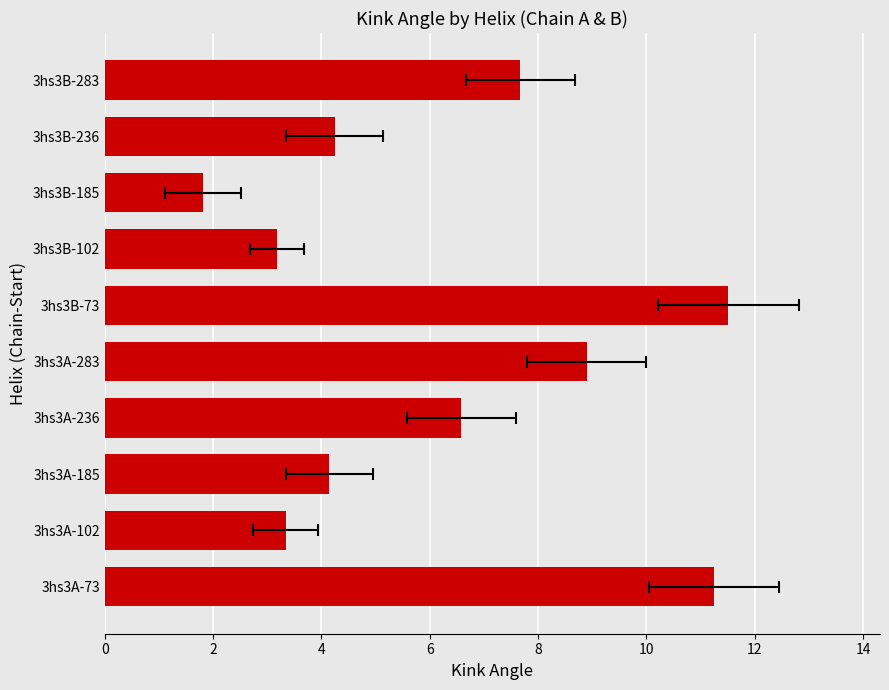

True or false: the data shows 8.9 at 3hs3A-283.

True